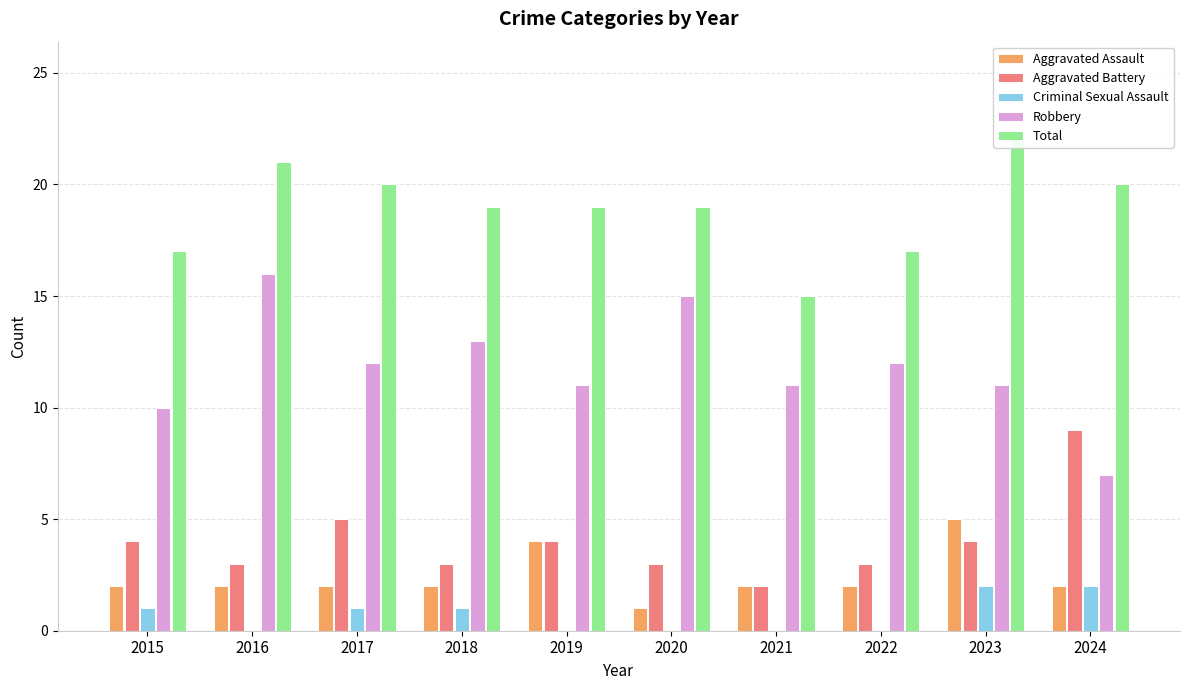

Is it true that Total equals 10 at 2021?

False